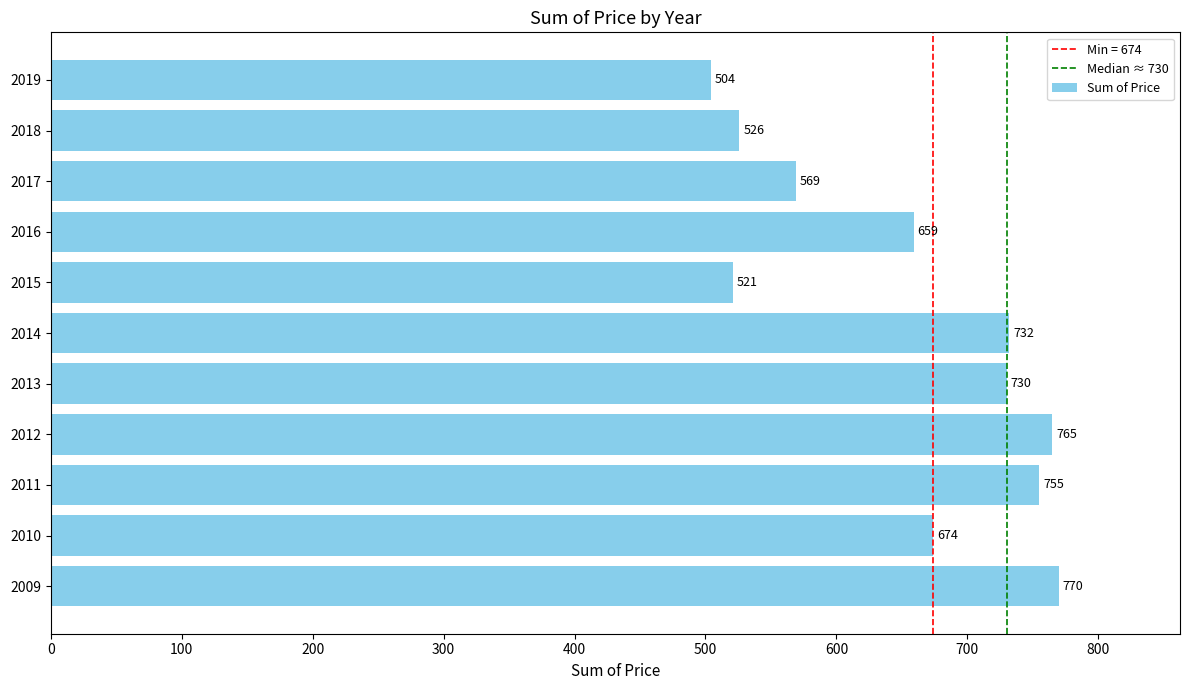

How many data points does each series have?

11